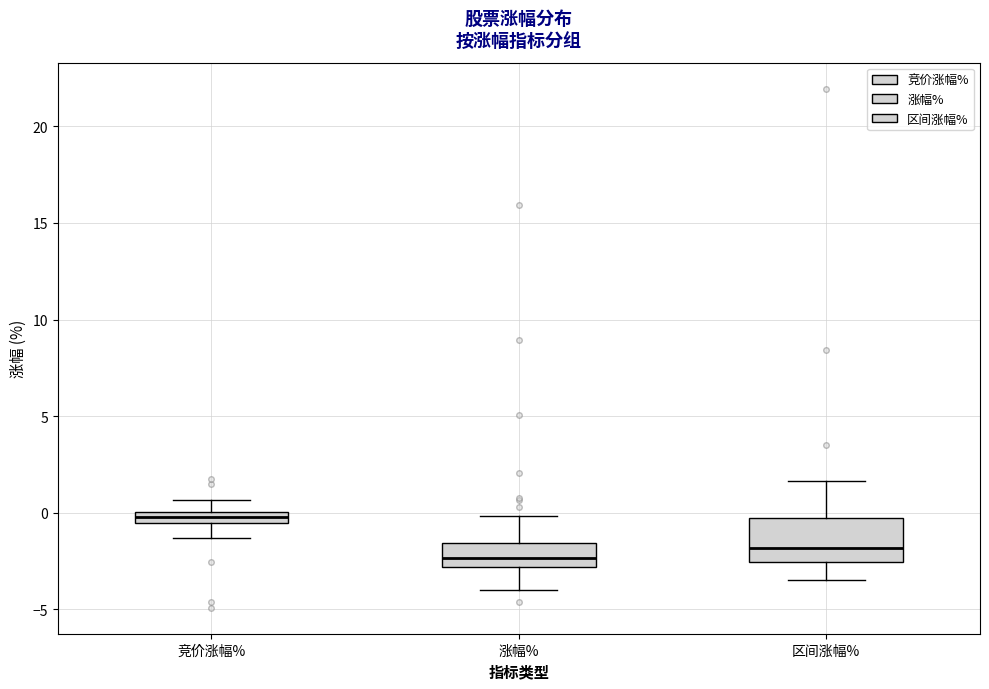

Which box has the highest median line?

竞价涨幅%